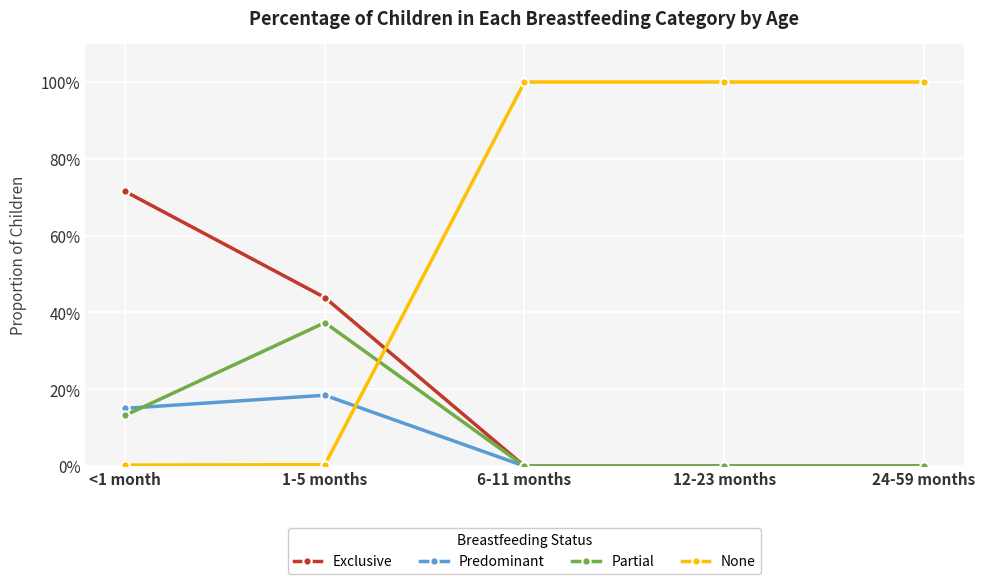

Does the chart have visible grid lines?

Yes